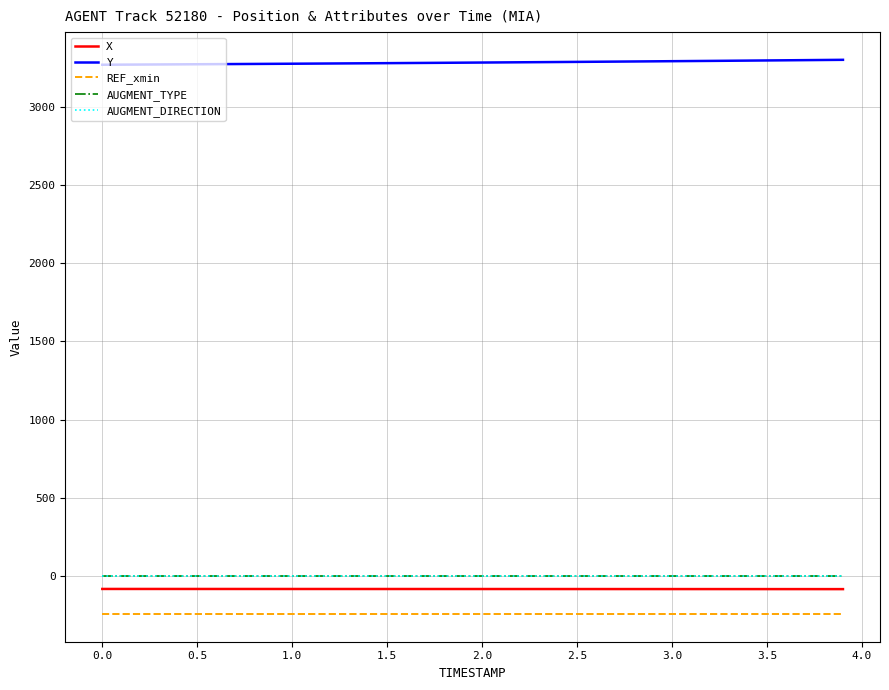

What is the smallest value displayed?

-242.4